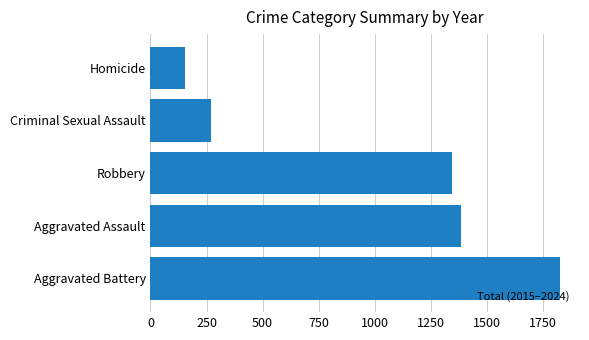

Reading top to bottom, what are all the values shown in this chart?

Homicide=156	Criminal Sexual Assault=271	Robbery=1346	Aggravated Assault=1383	Aggravated Battery=1824